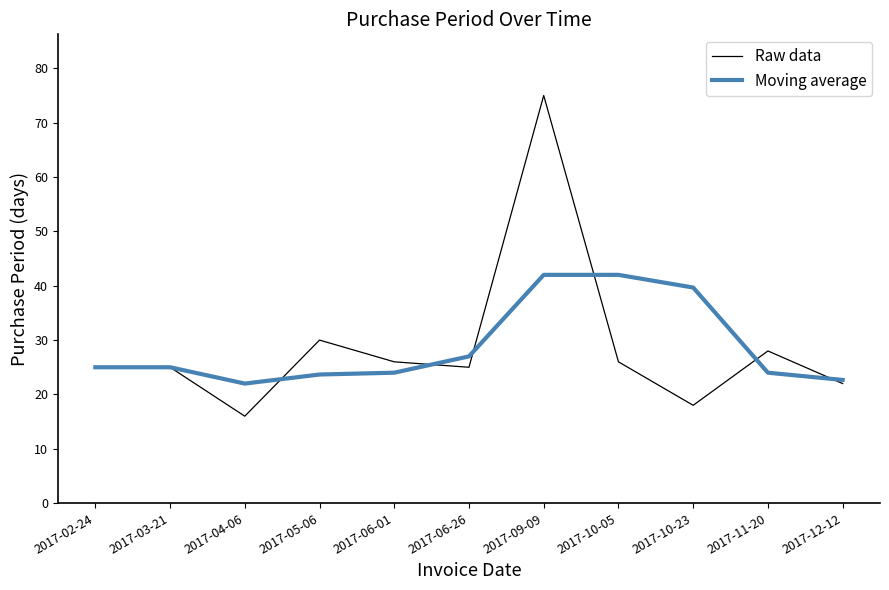

Is this an area chart (filled region under the line)?

No